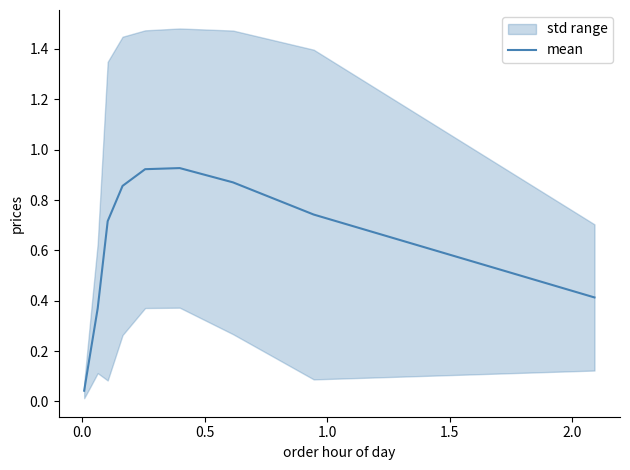

What is the average value?

0.6